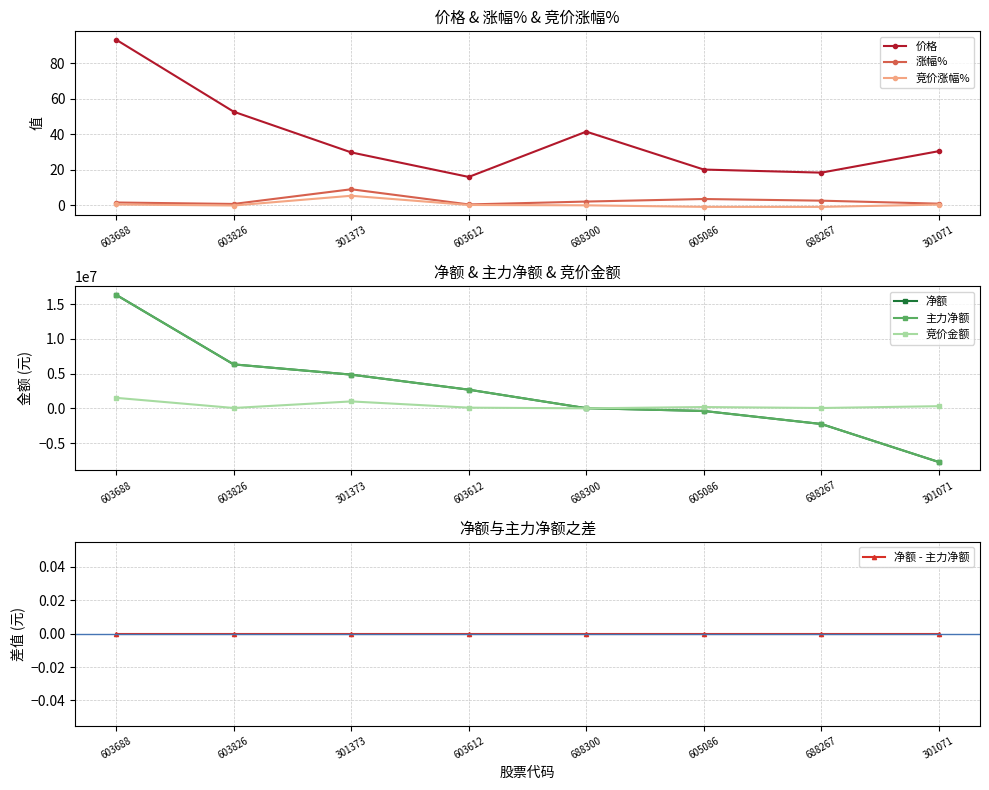

At how many categories does at least one series exceed 9573775?

1